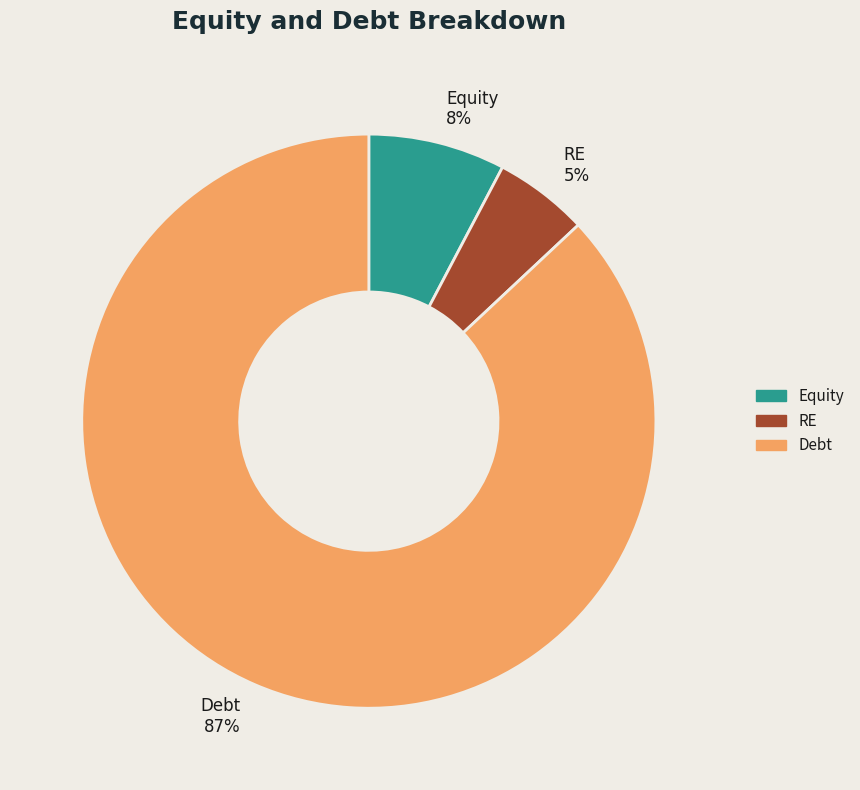

True or false: Debt accounts for 95% of the total.

False